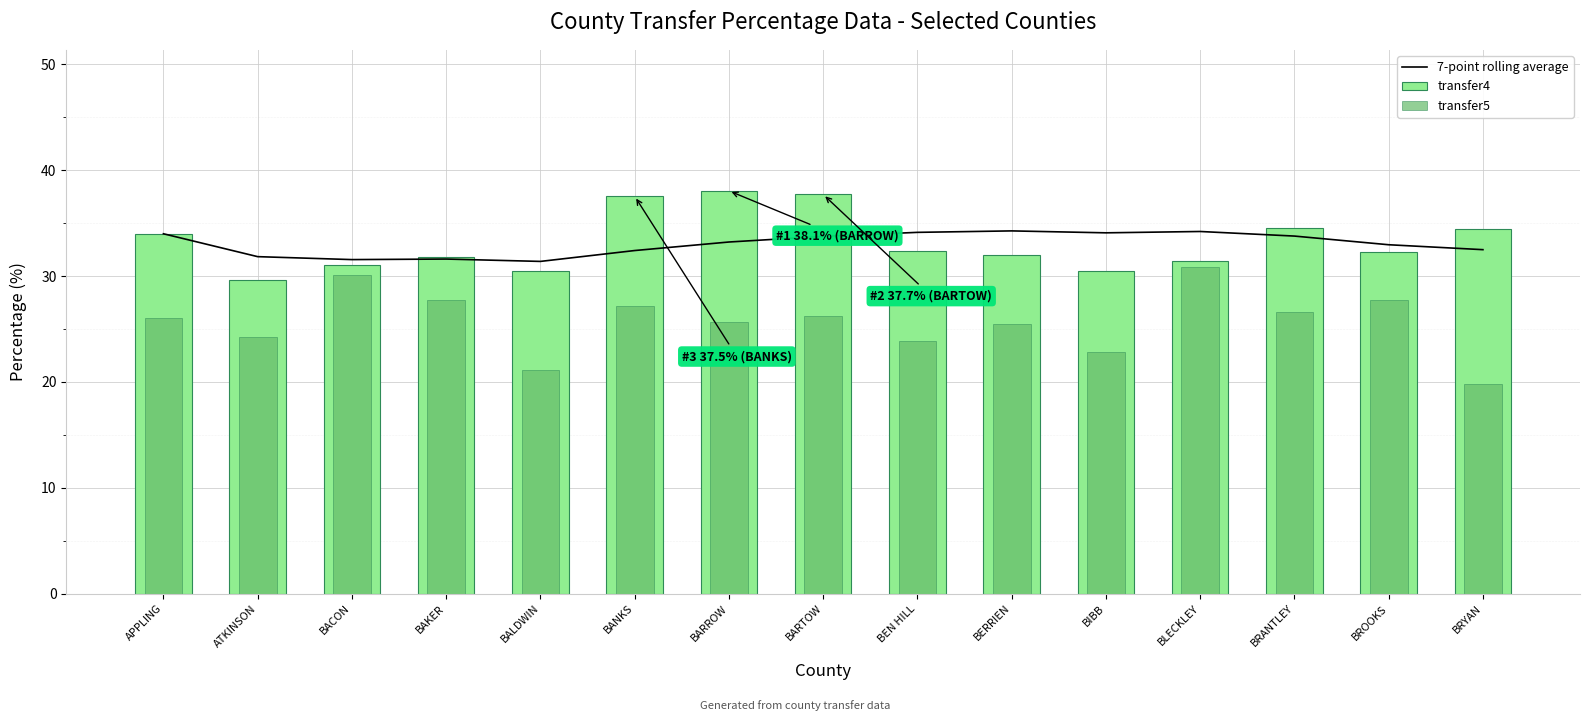

Reading right to left, transcribe all the data shown in this chart.

7-point rolling average: 32.5	33.0	33.8	34.2	34.1	34.3	34.1	33.8	33.2	32.4	31.4	31.6	31.6	31.8	34.0
transfer4: 34.5	32.3	34.5	31.4	30.5	32.0	32.3	37.7	38.1	37.5	30.5	31.8	31.0	29.7	34.0
transfer5: 19.8	27.7	26.6	30.9	22.8	25.5	23.9	26.3	25.7	27.2	21.1	27.8	30.1	24.3	26.0